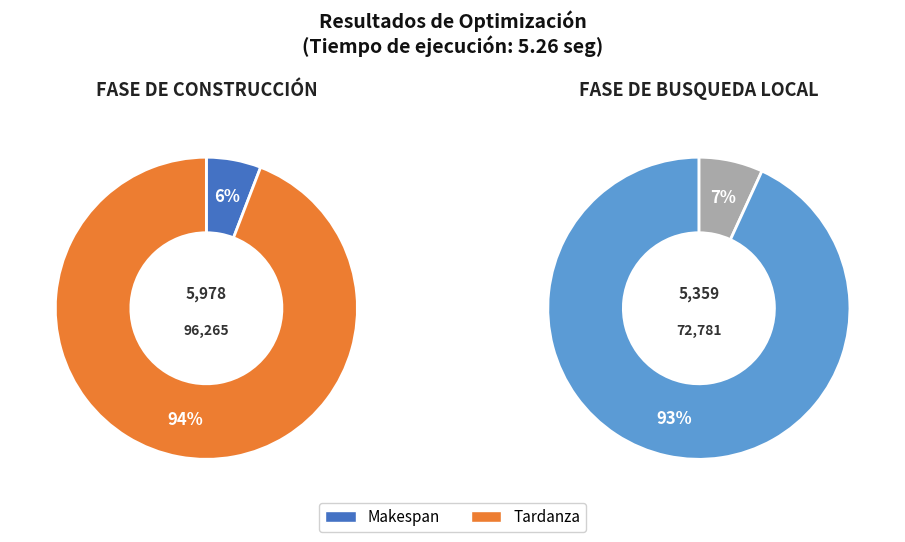

Does Tardanza represent more than half of the total?

Yes